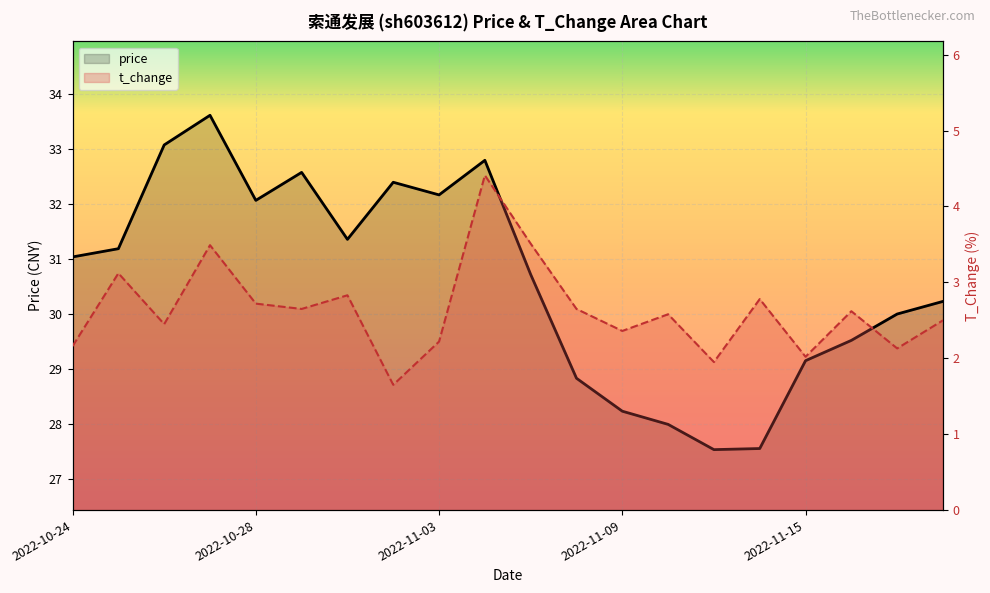

At 2022-11-15, list the series in order from largest to smallest.

price, t_change